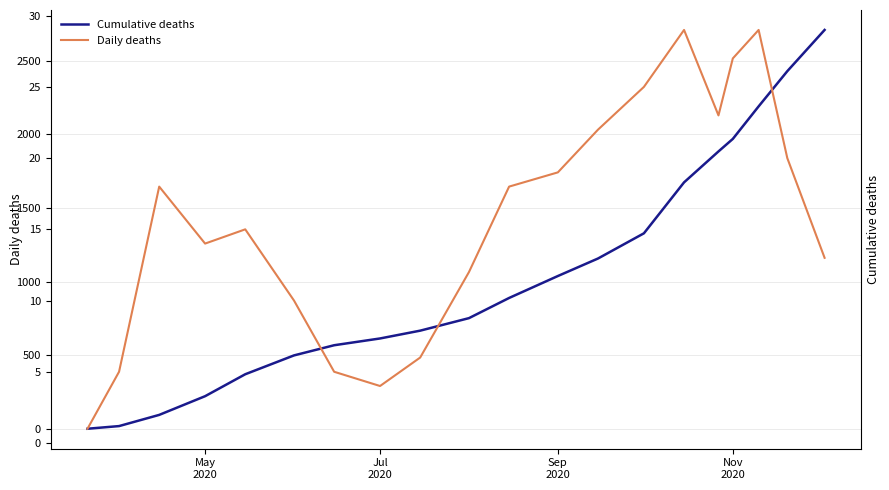

How many values in the Cumulative deaths series are below 889?

10